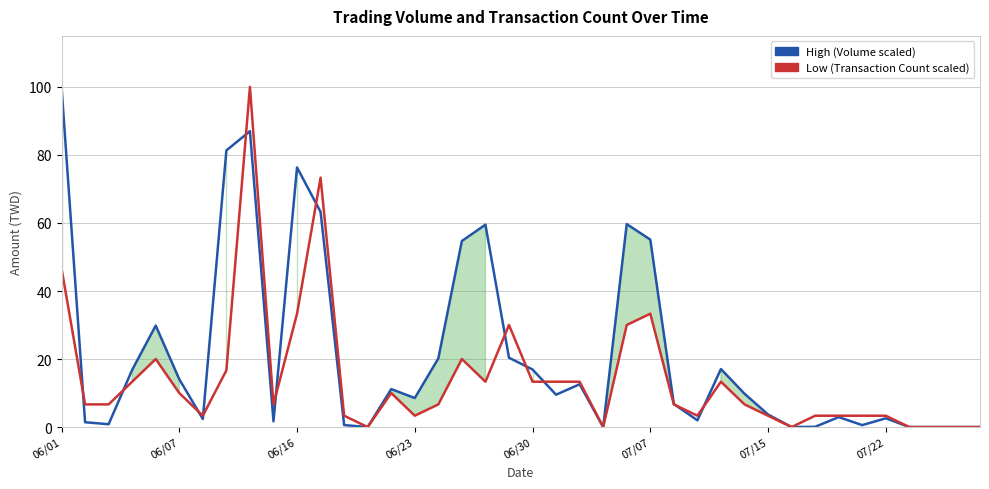

List the series in order of their overall mean, highest first.

High (Volume scaled), Low (Transaction Count scaled)